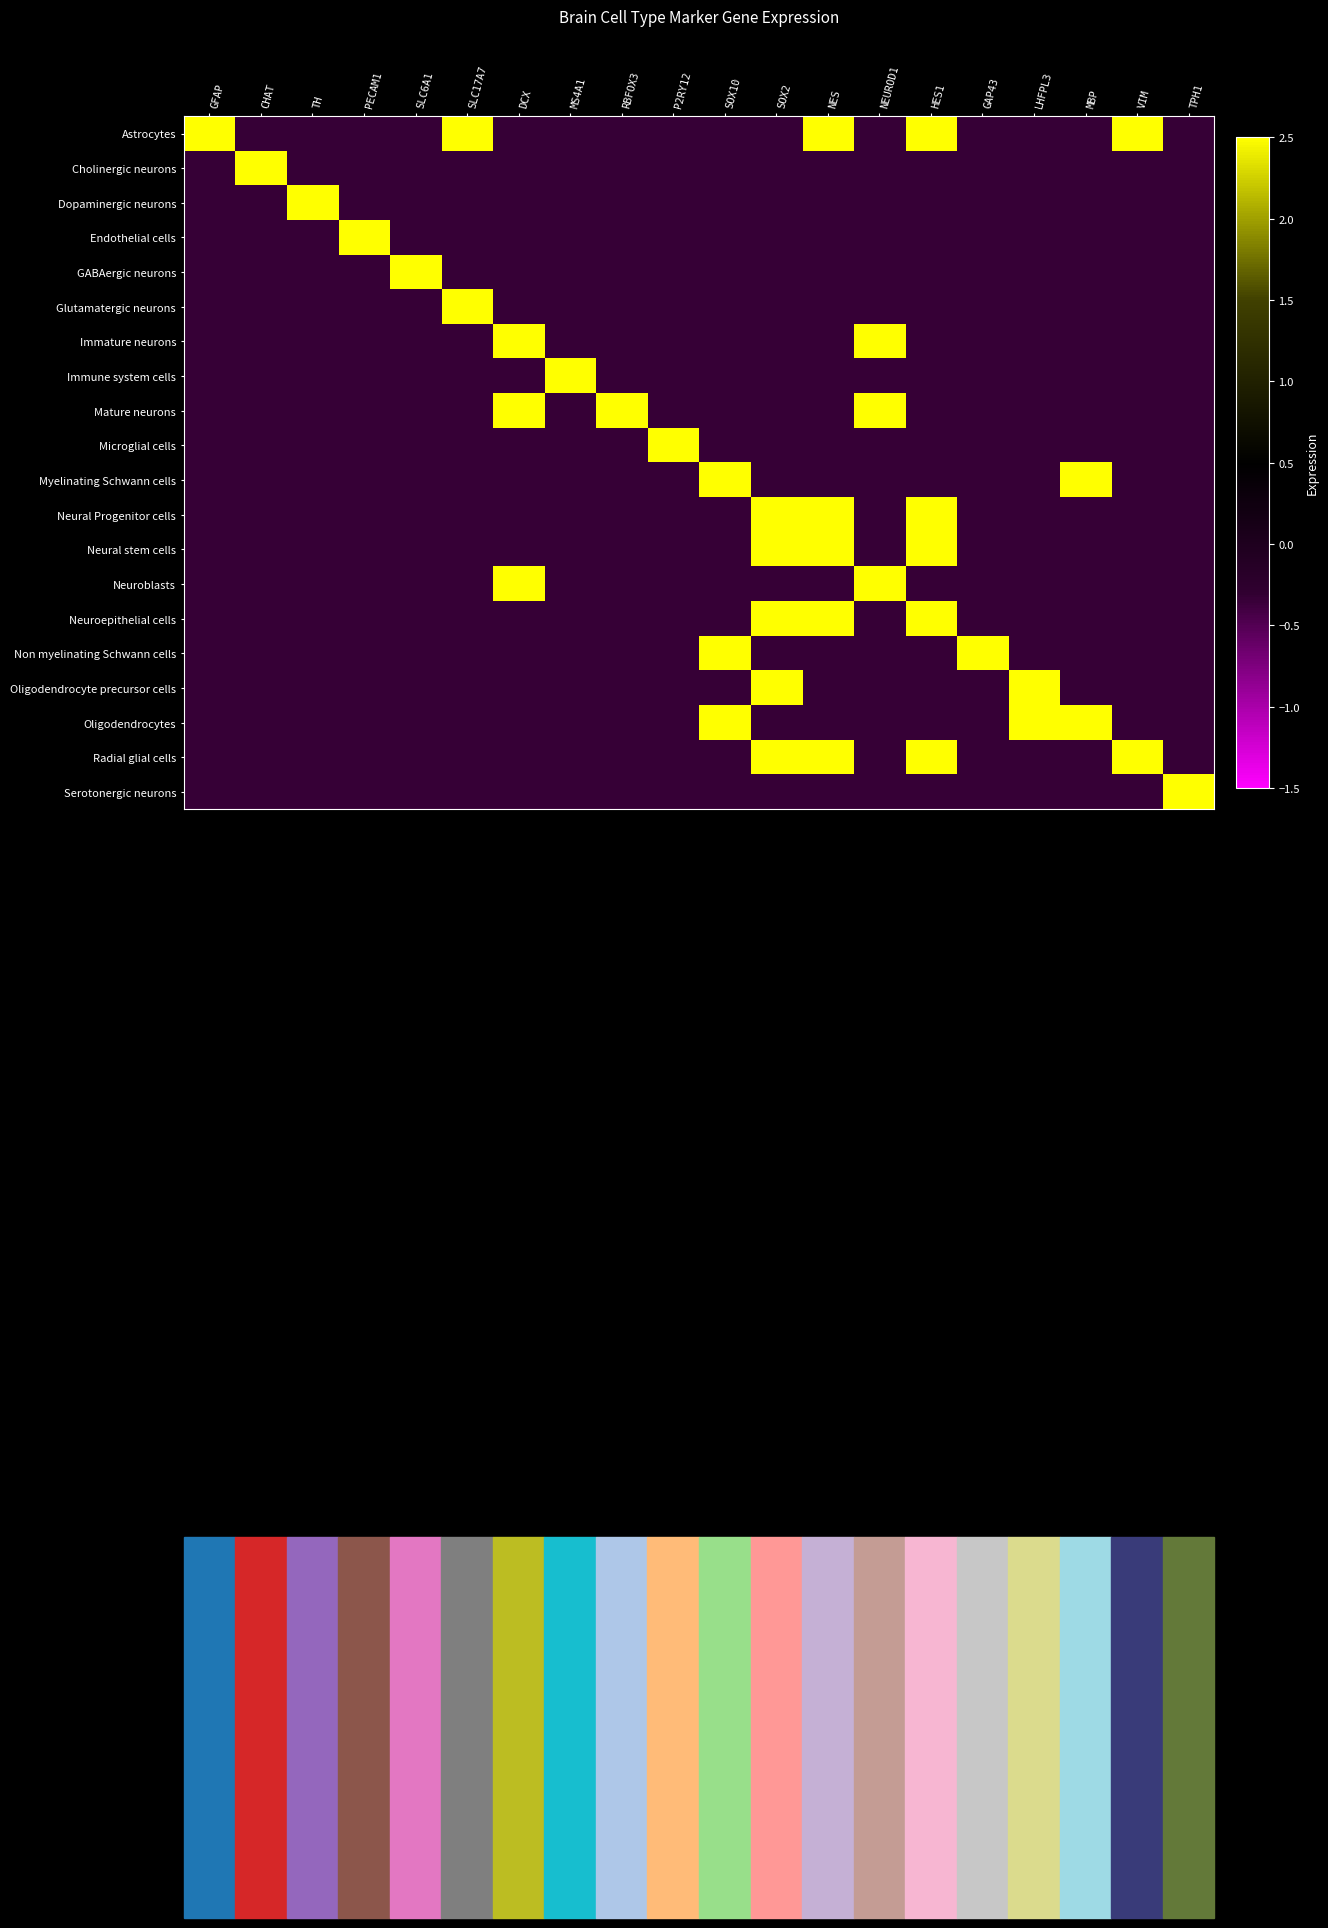

What is the total value across all series at RBFOX3?

-4.0